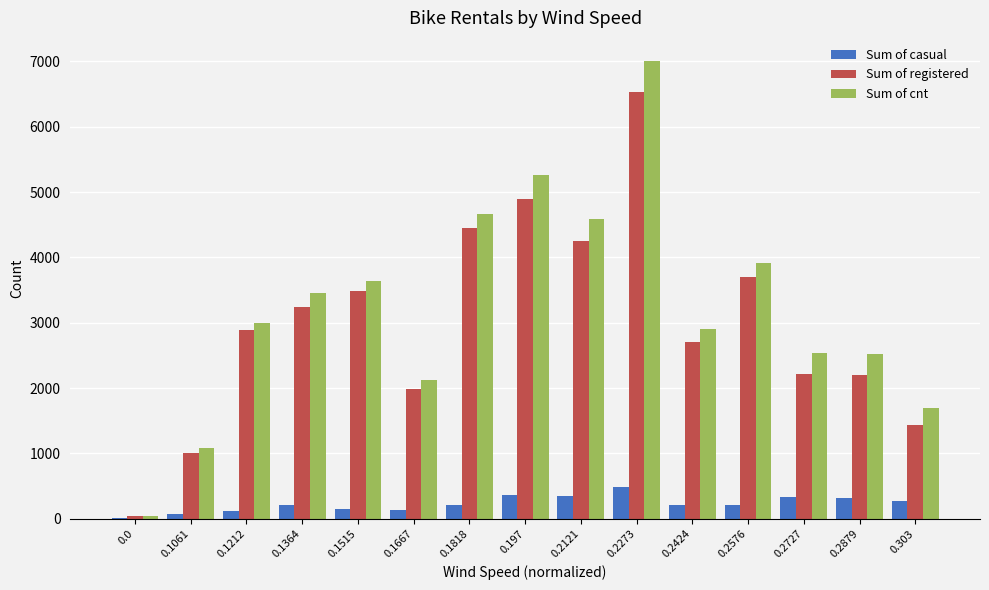

How many categories are shown in the chart?

15